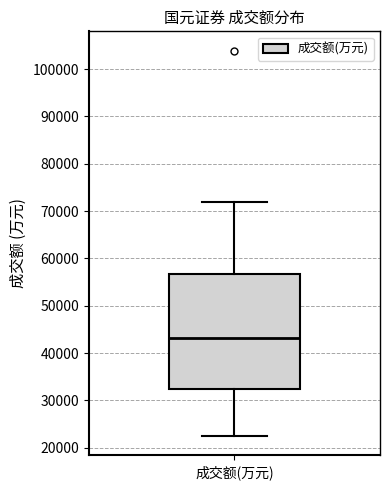

Transcribe this box plot: give where the median line is, the range the box spans, and where the two whiskers end, as read against the y-axis. The values are not printed on the chart, so give them approximately, as read against the axis.

median 43000, box 32000 to 57000, whiskers 22000 to 72000